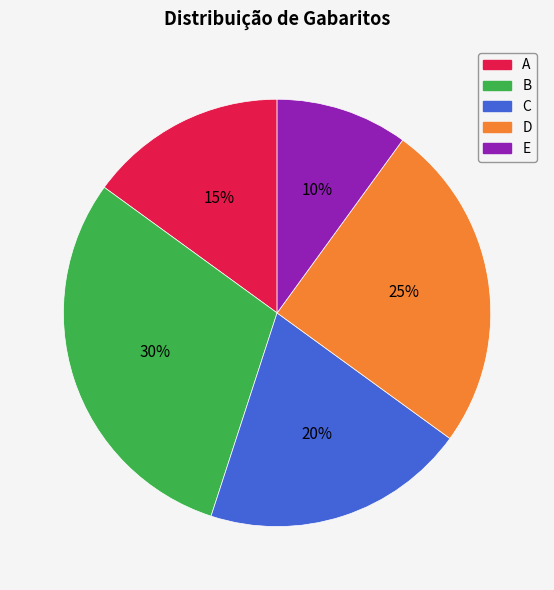

Does E account for over 50% of the chart?

No